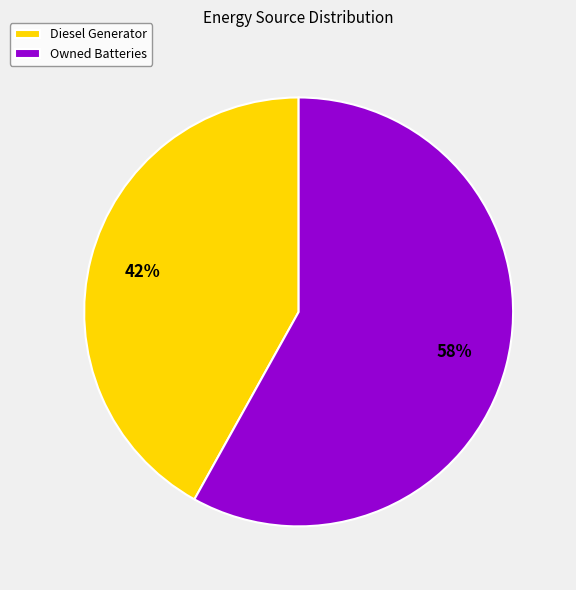

Between Diesel Generator and Owned Batteries, which is larger?

Owned Batteries